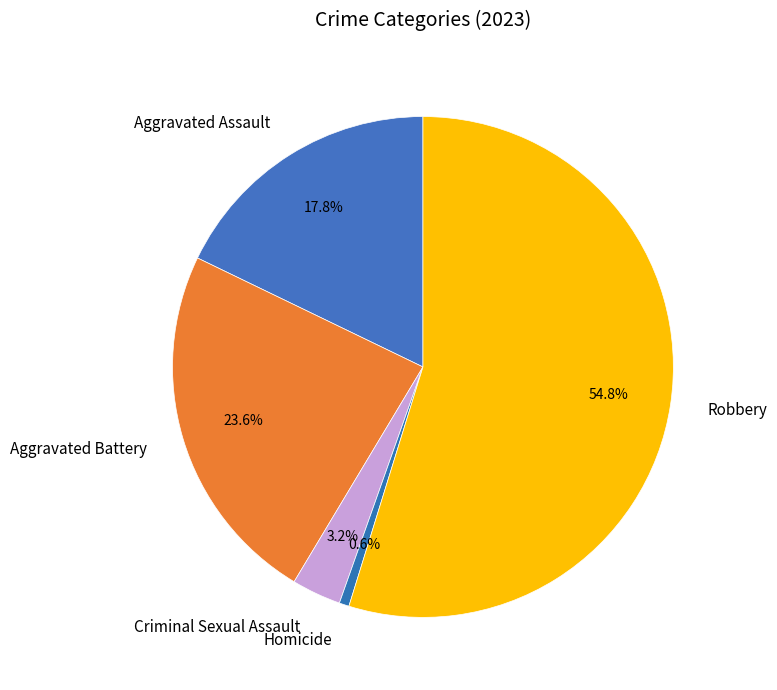

True or false: Homicide accounts for 11% of the total.

False